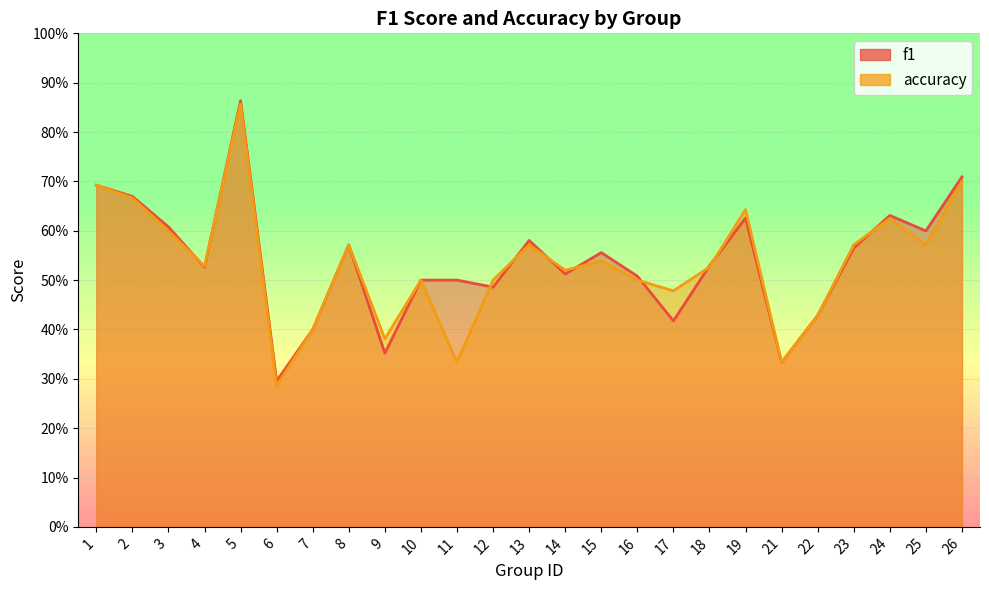

At 13, list the series in order from largest to smallest.

f1, accuracy